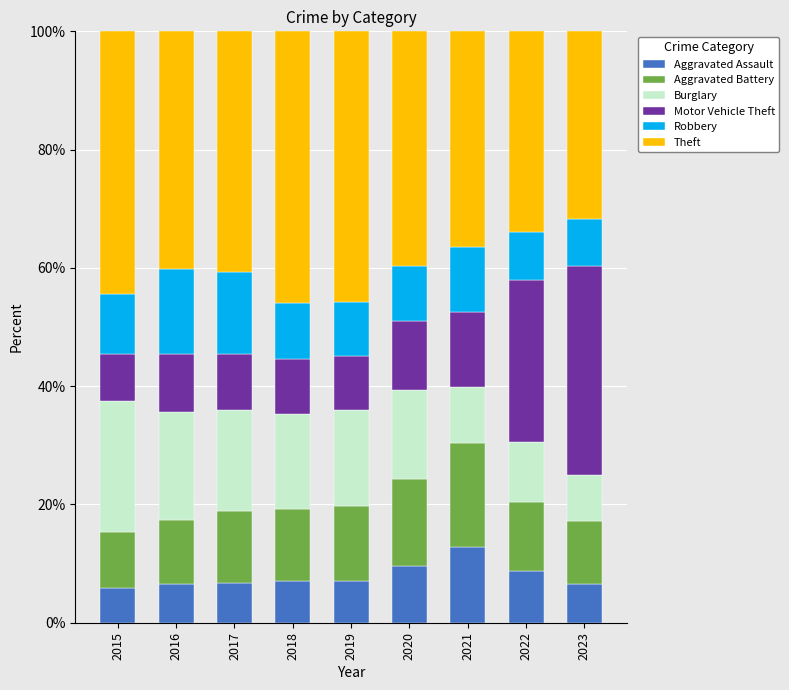

What is the total value across all series at 2023?

100.0